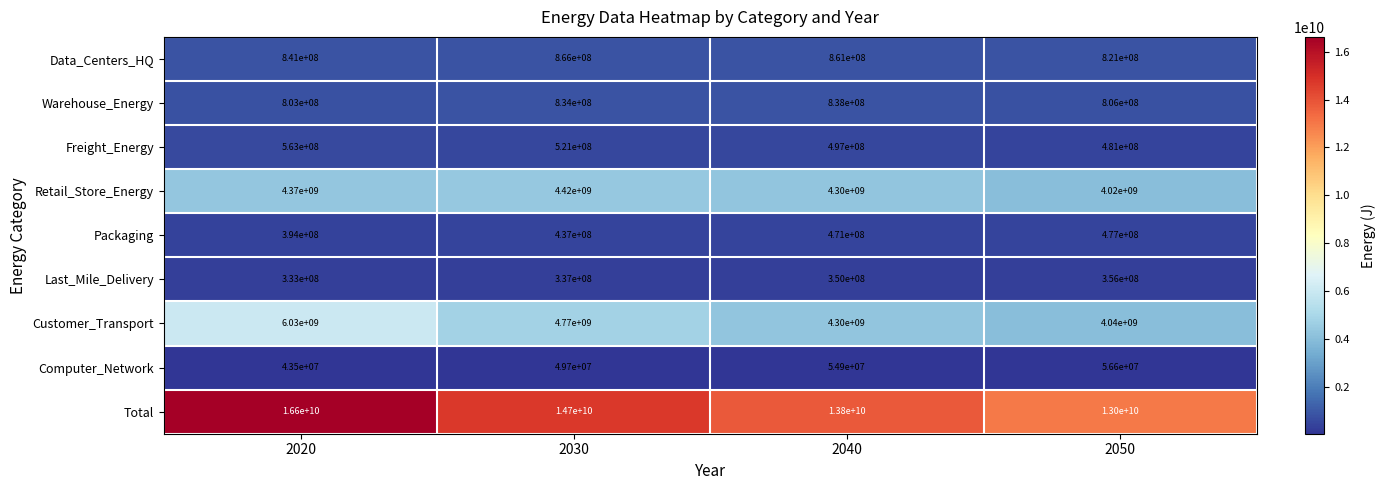

Which label corresponds to the smallest value in the chart?

2020